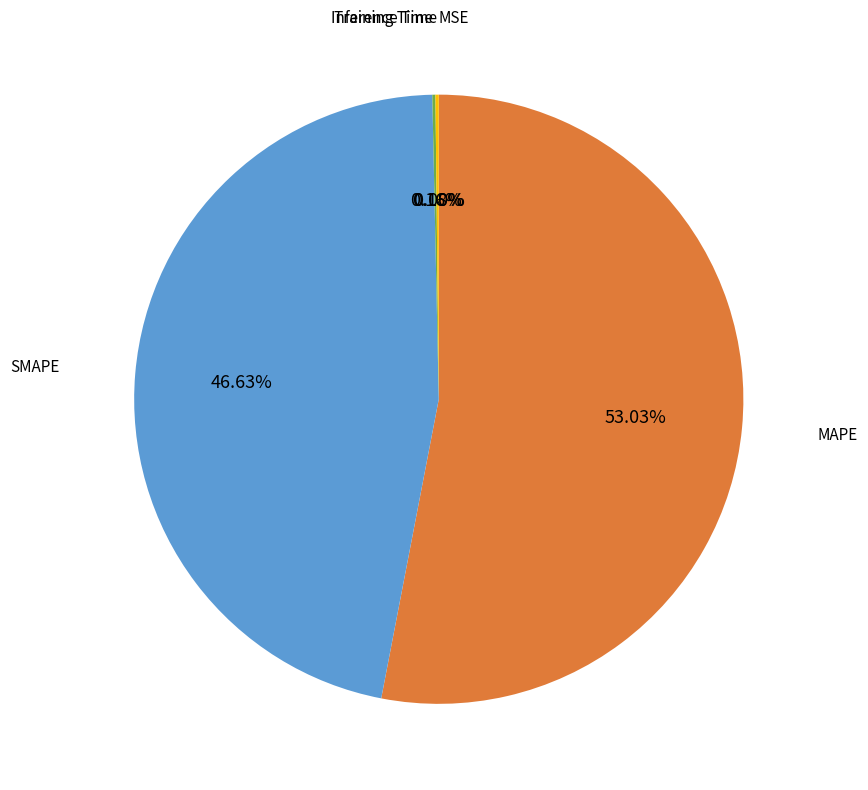

Does any single category account for the majority?

Yes